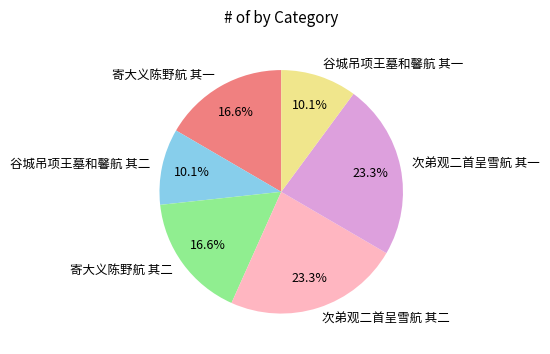

Combined, do 谷城吊项王墓和馨航 其二 and 寄大义陈野航 其一 account for over 50%?

No